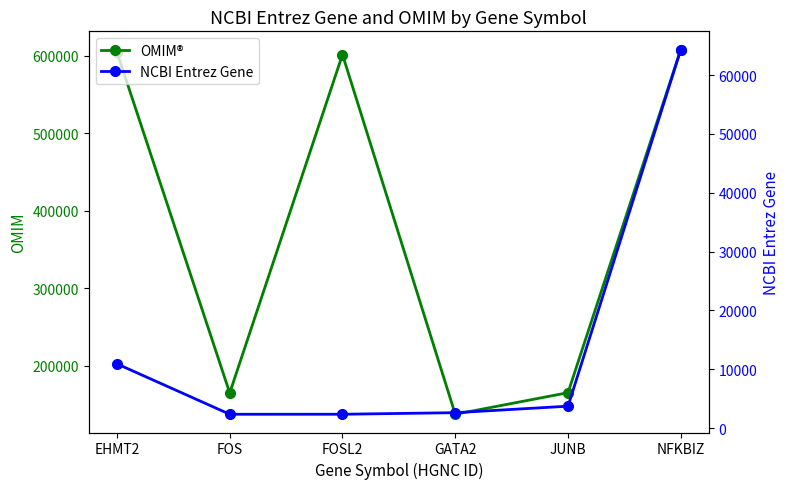

What is the average value of the OMIM® series?

380241